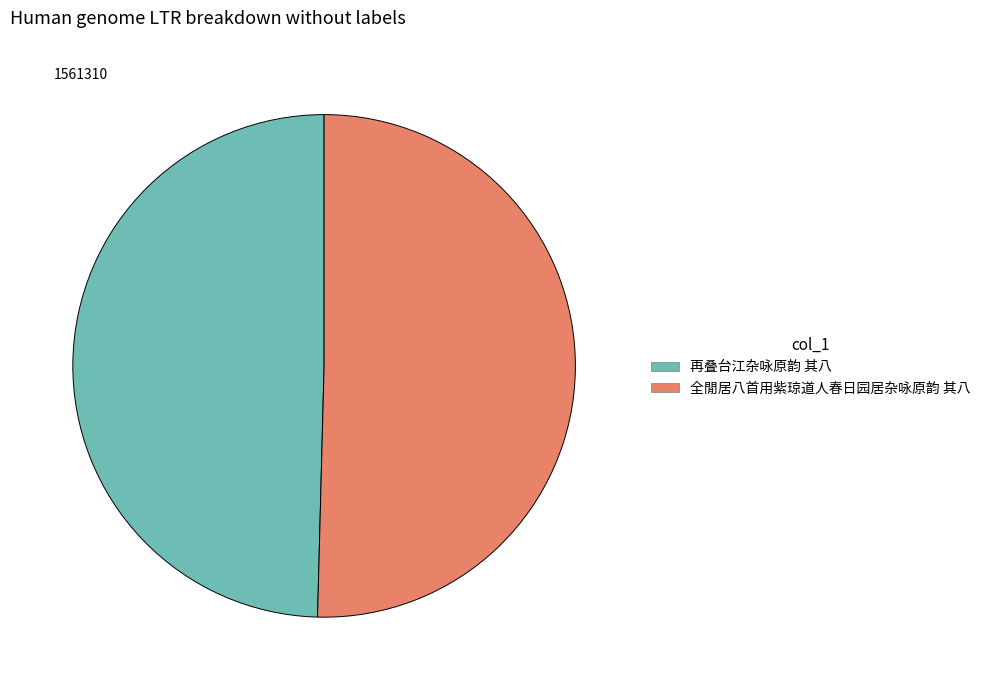

Rank the categories by value from lowest to highest.

再叠台江杂咏原韵 其八, 全閒居八首用紫琼道人春日园居杂咏原韵 其八